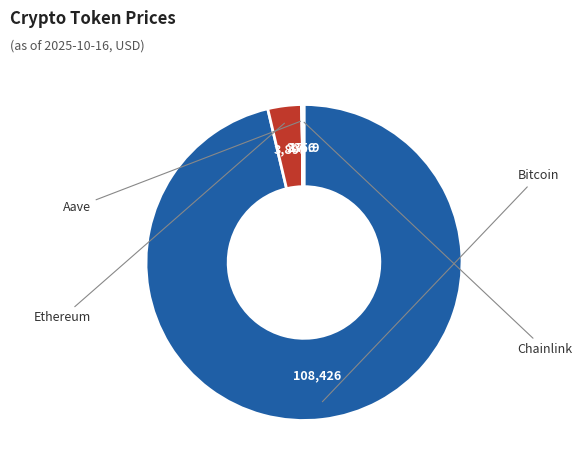

To the nearest percent, what is the average slice percentage?

25%